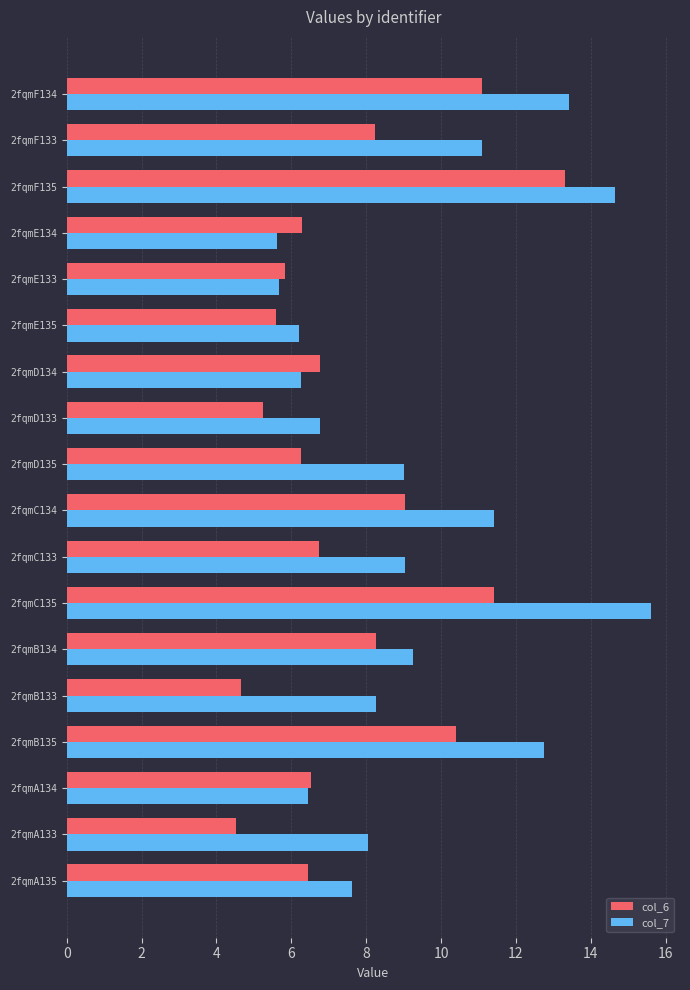

What is the difference between the col_6 values at 2fqmE133 and 2fqmB135?

4.6